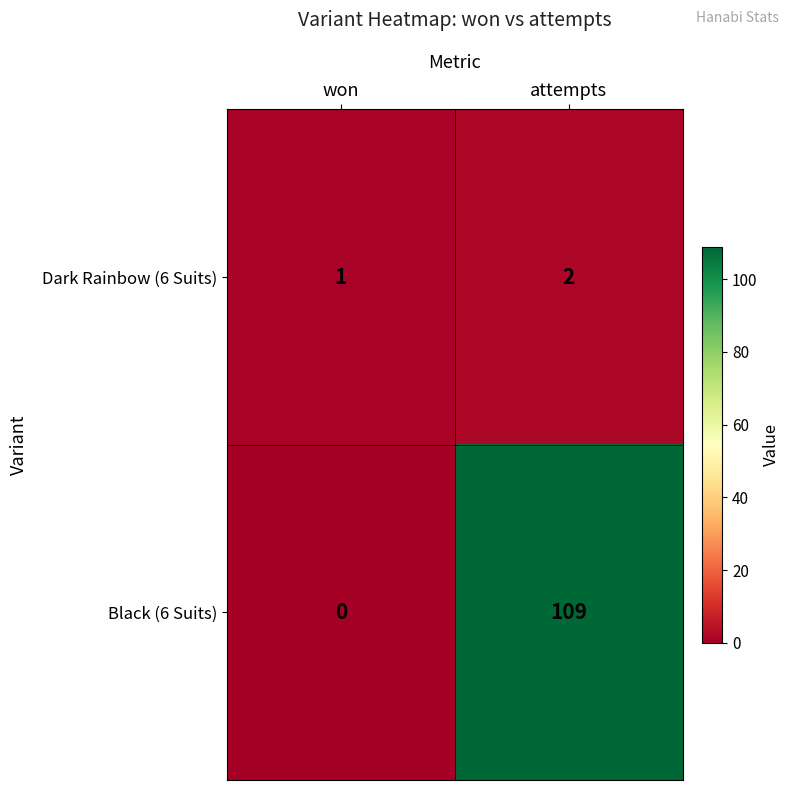

Reading left to right, list all the values displayed in this chart.

Dark Rainbow (6 Suits): won=1	attempts=2
Black (6 Suits): won=0	attempts=109